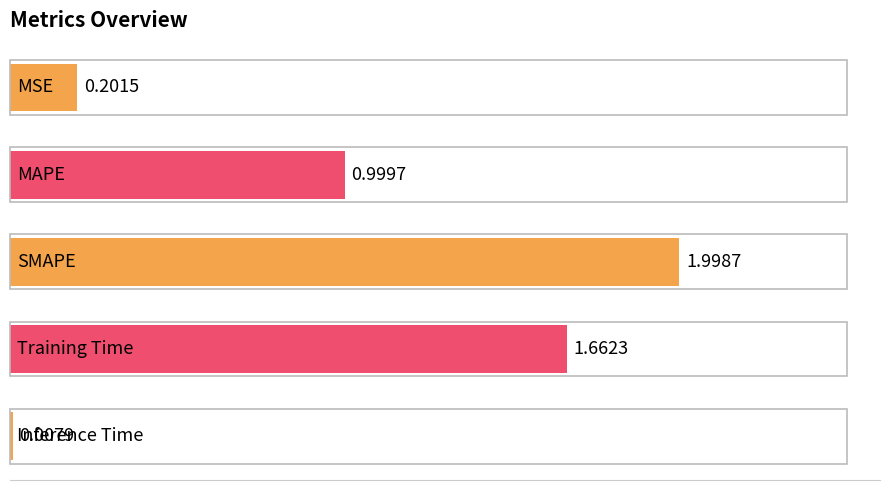

What is the greatest value displayed?

2.0